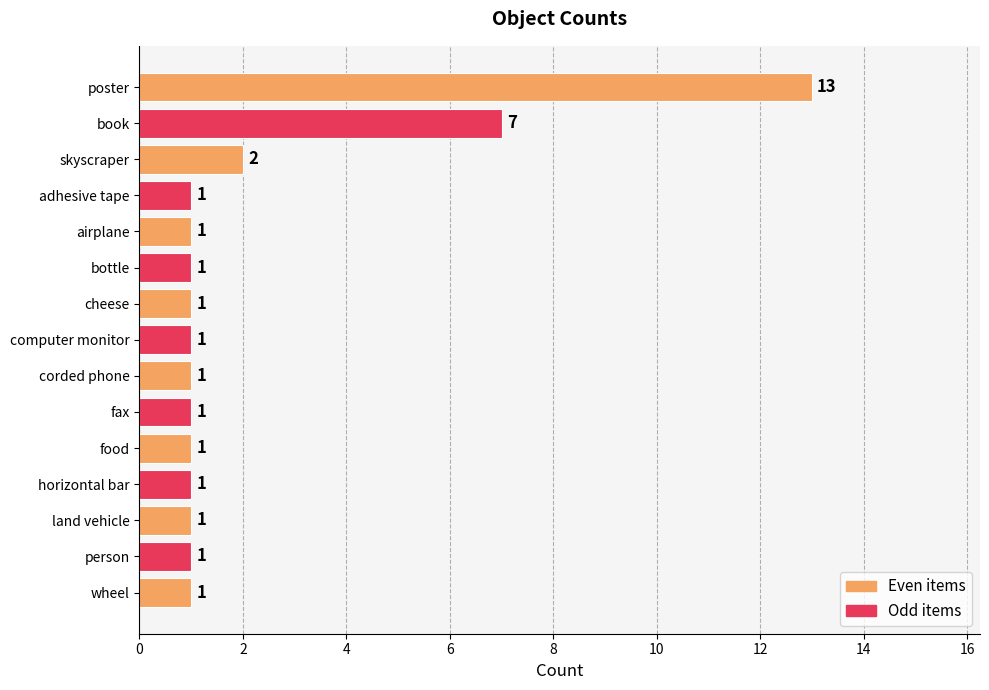

What is the sum of the values at book and skyscraper?

9